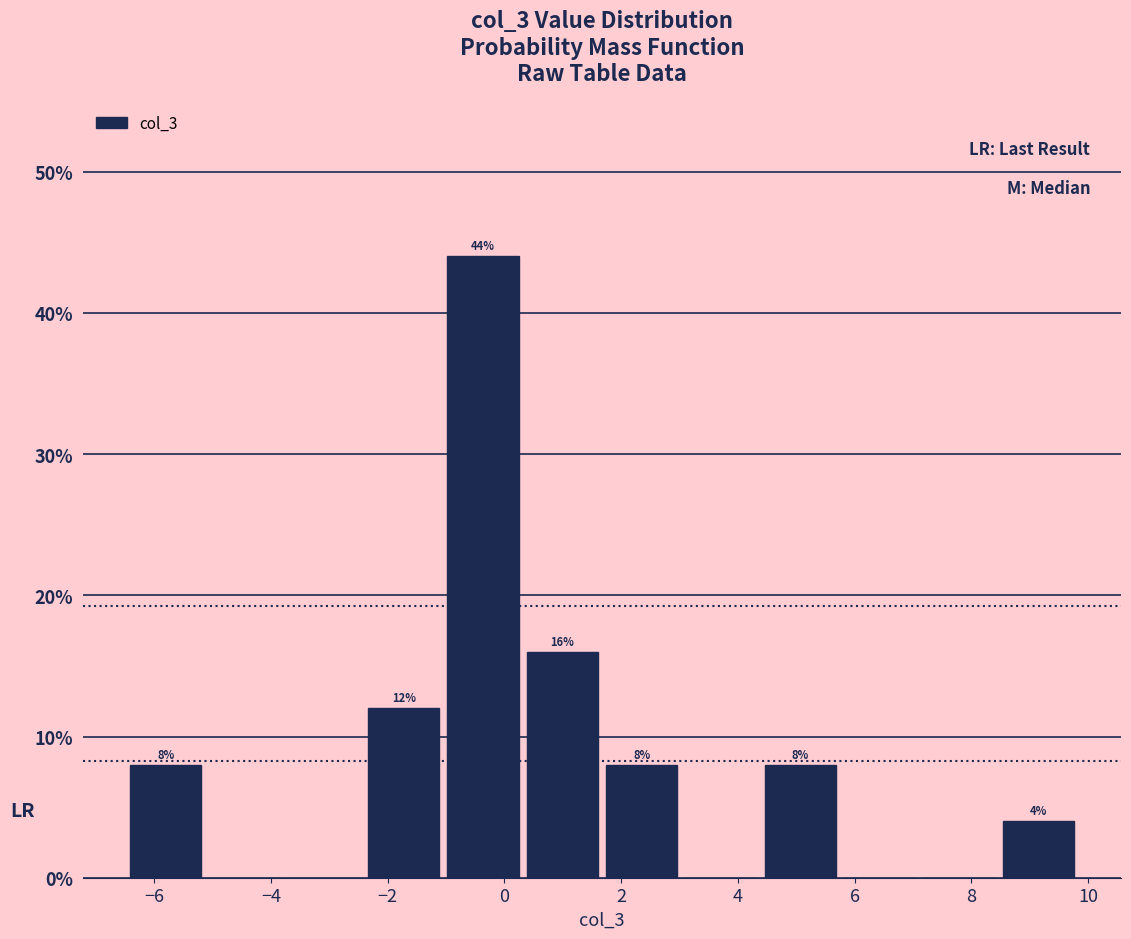

Which range on the x-axis has the tallest bar?

-1.0 to 0.4